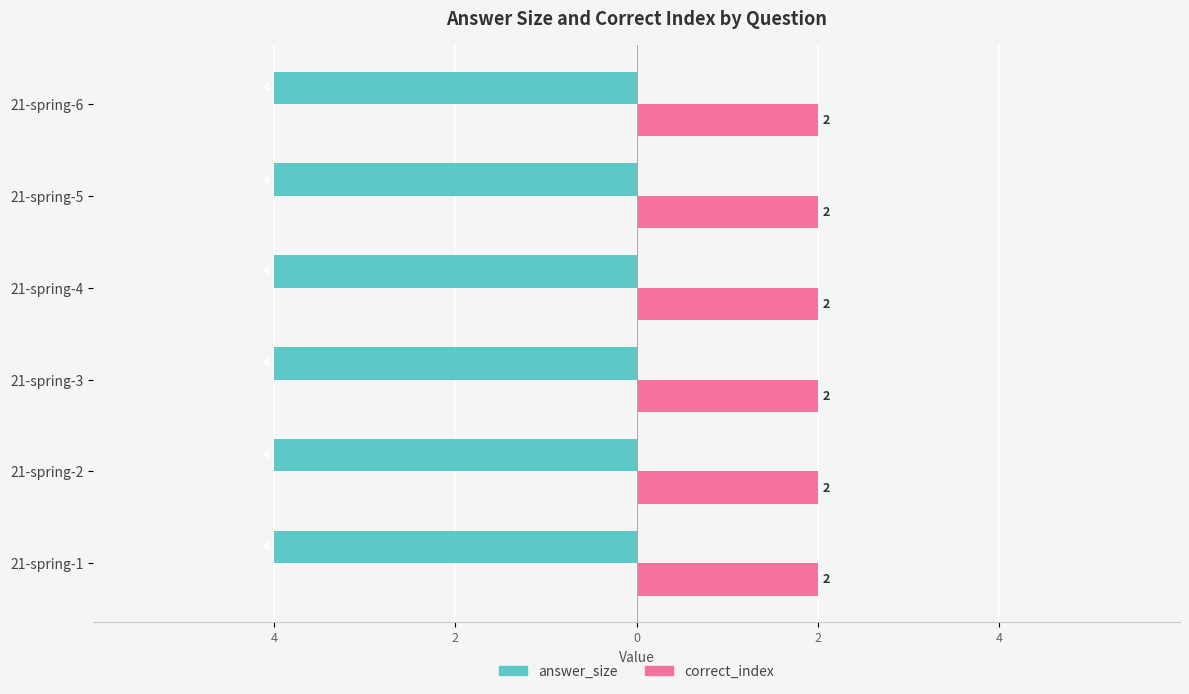

Reading left to right, list all the values displayed in this chart.

answer_size: 21-spring-1=4	21-spring-2=4	21-spring-3=4	21-spring-4=4	21-spring-5=4	21-spring-6=4
correct_index: 21-spring-1=2	21-spring-2=2	21-spring-3=2	21-spring-4=2	21-spring-5=2	21-spring-6=2